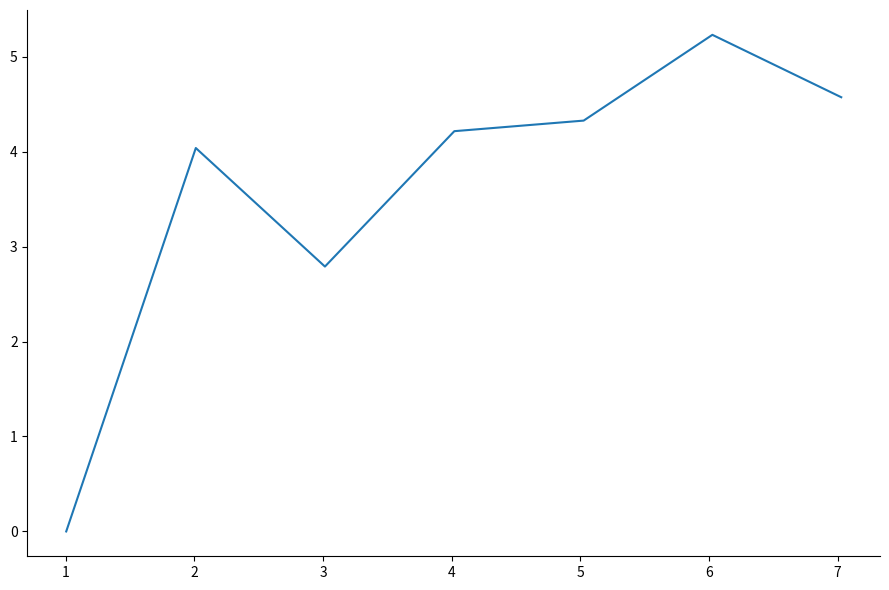

What is the difference between the second highest and minimum values?

4.6